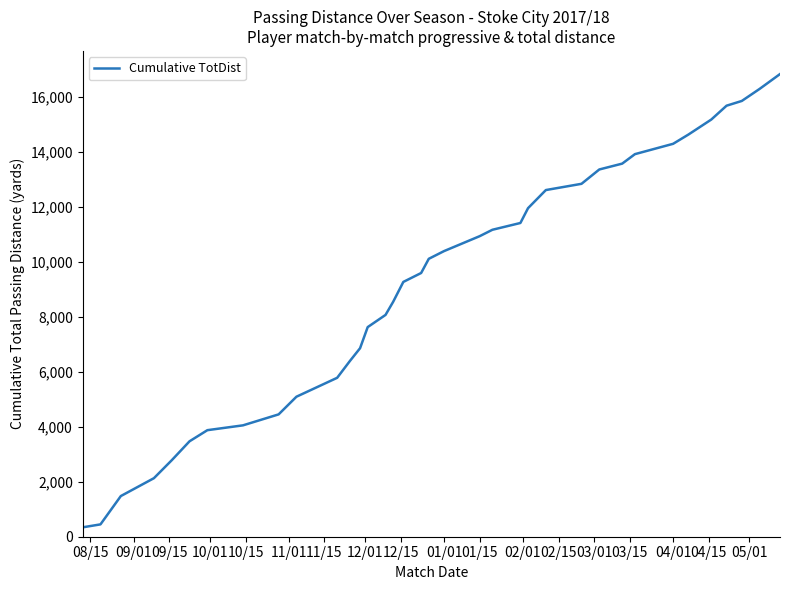

What is the difference between the maximum and minimum values?

16494